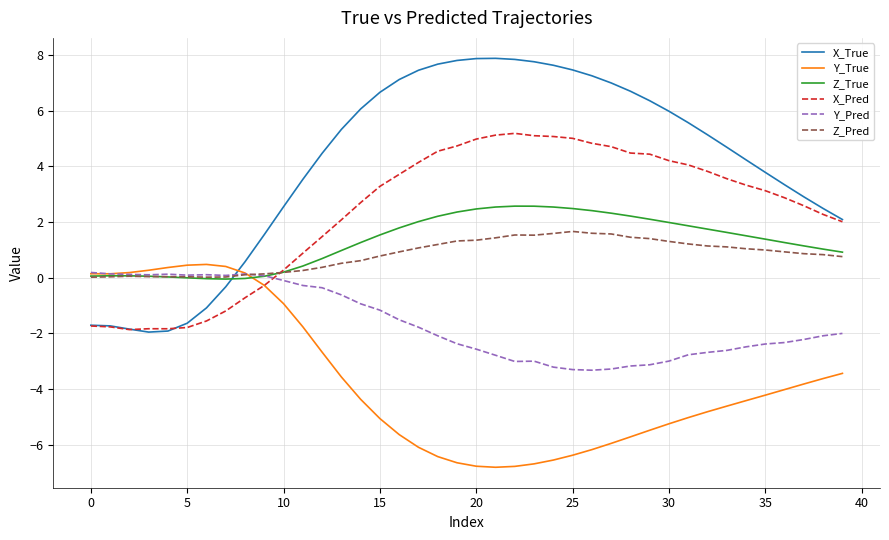

Which series has the largest range (max minus min)?

X_True